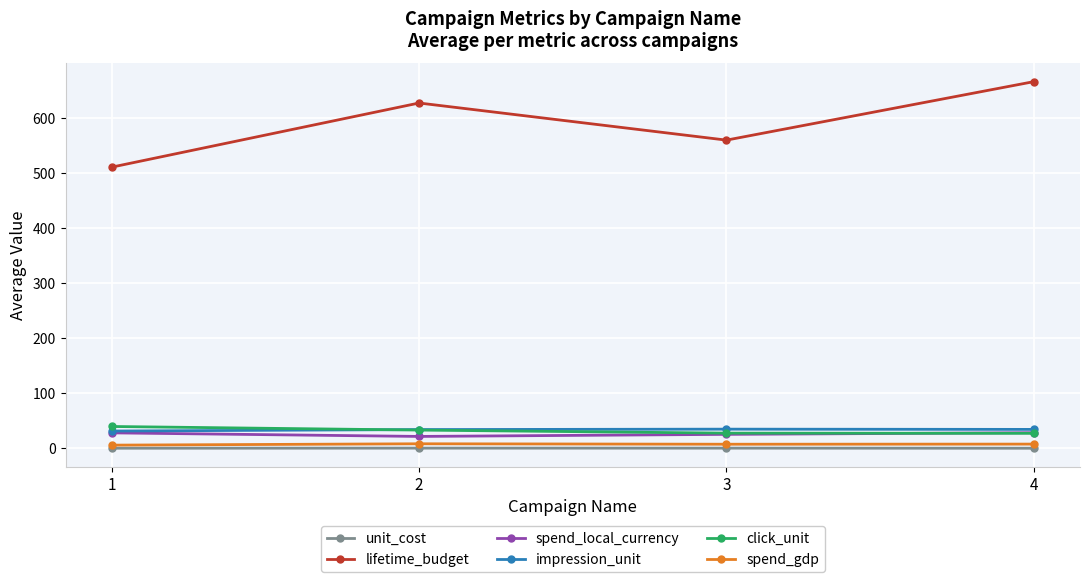

List the labels in order of lifetime_budget value, largest first.

4, 2, 3, 1